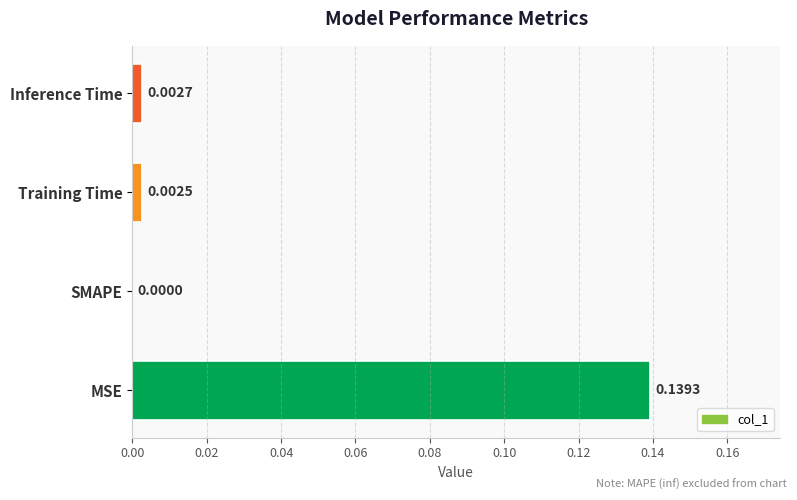

Between Inference Time and MSE, which is larger?

MSE